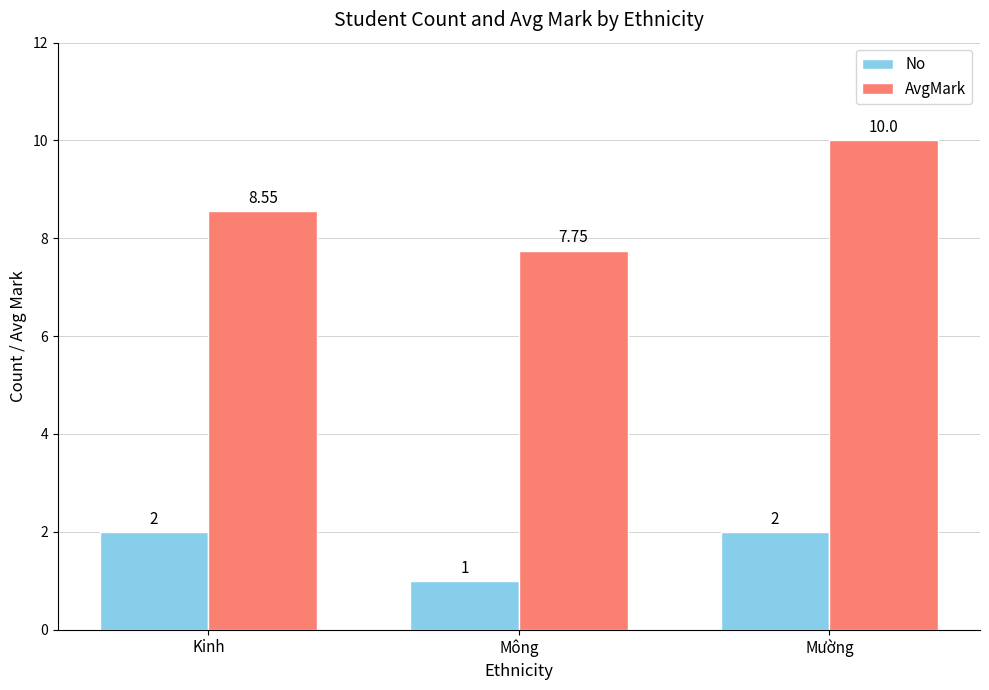

What is the spread (max minus min) of values at Mường?

8.0